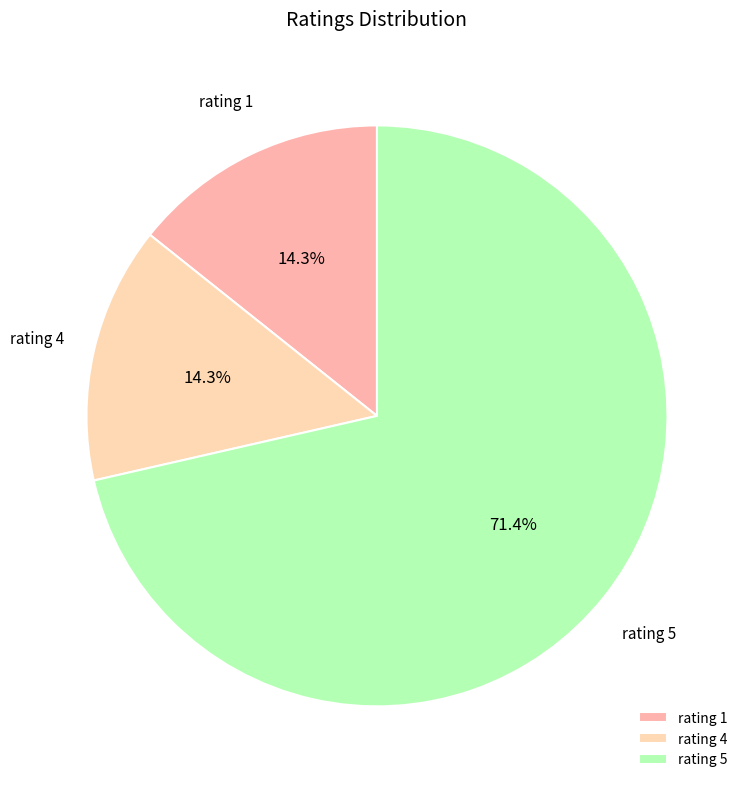

What is the ratio of the value at rating 1 to the value at rating 4?

1.0